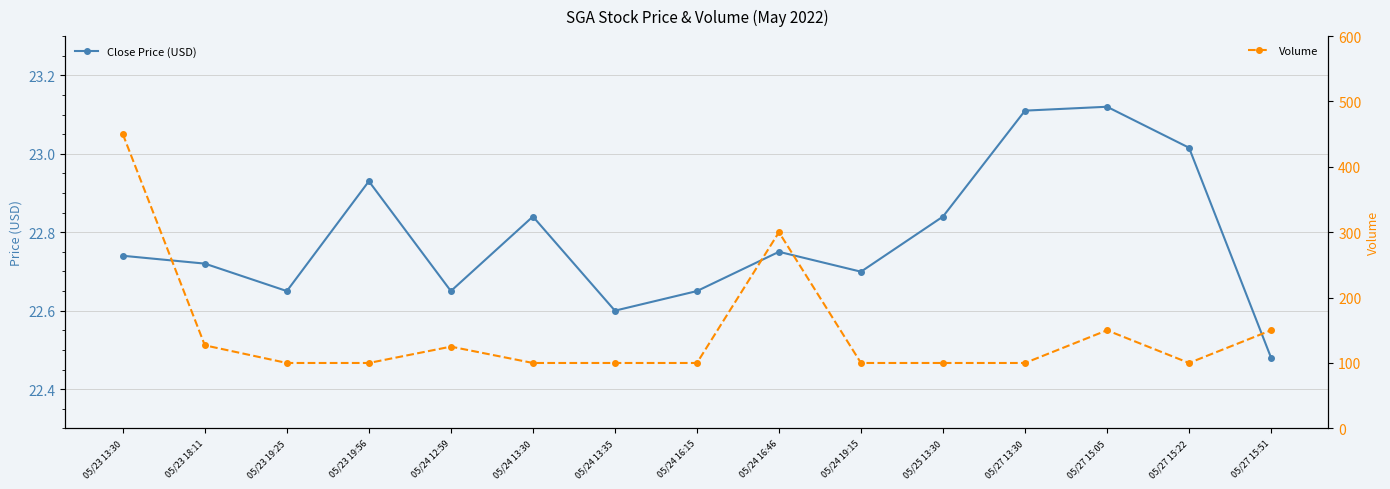

What is the difference between the Close Price (USD) values at 05/23 18:11 and 05/24 12:59?

0.1